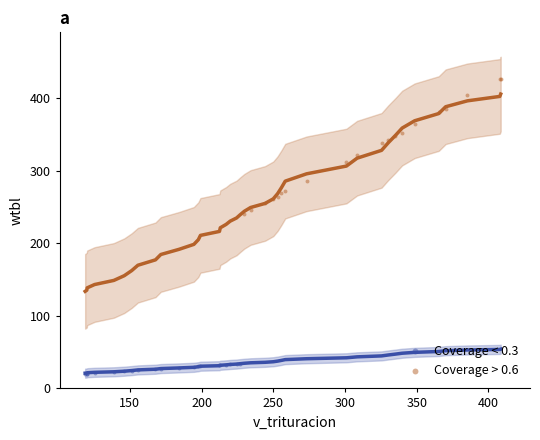

Which series reaches the maximum Y coordinate?

Coverage > 0.6